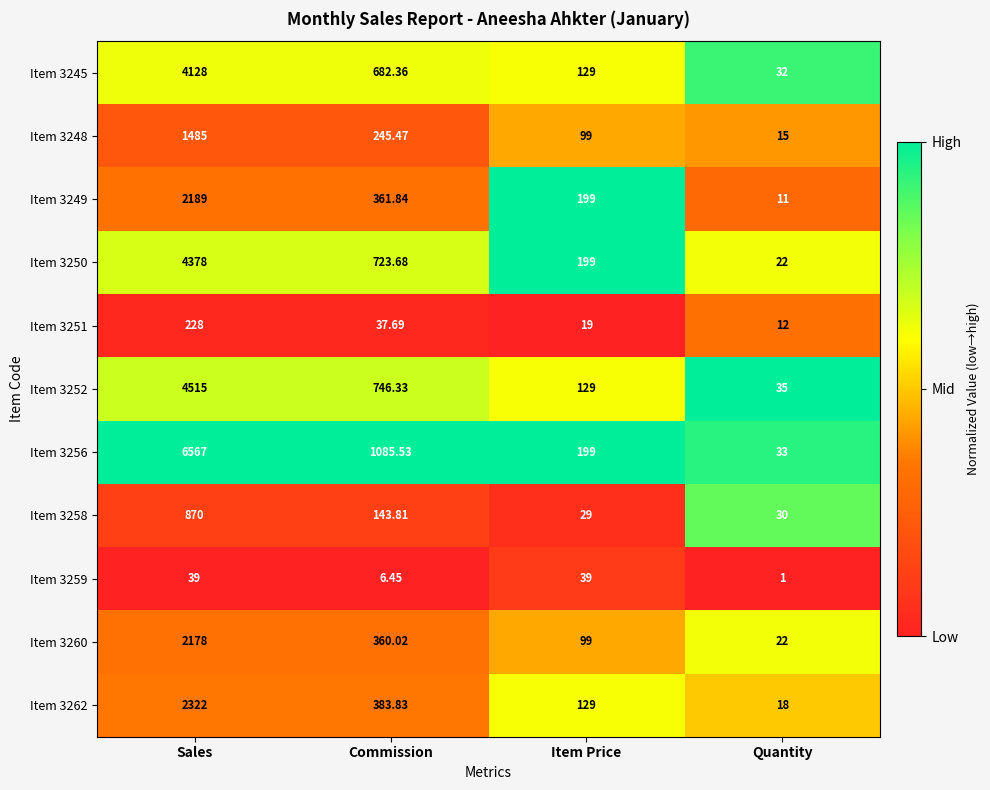

Rank the series by their maximum value, from lowest to highest.

Item 3259, Item 3251, Item 3258, Item 3248, Item 3260, Item 3249, Item 3262, Item 3245, Item 3250, Item 3252, Item 3256